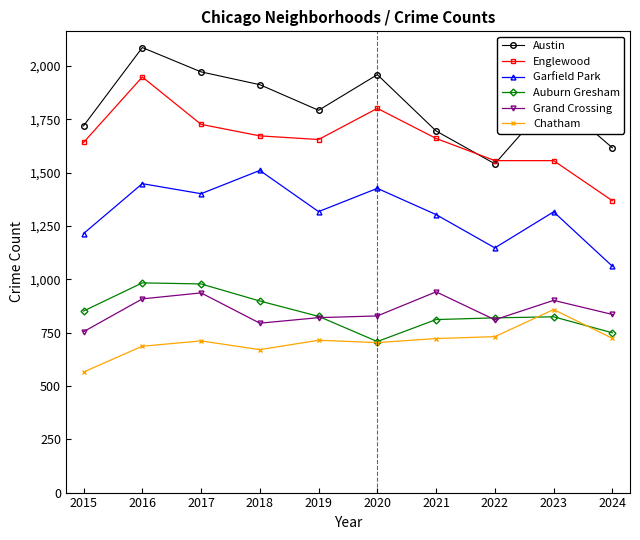

The value of Auburn Gresham at 2018 is 898. True or false?

True